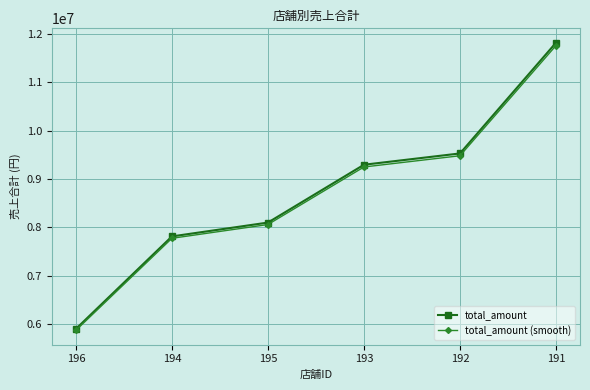

Which label corresponds to the largest value in the chart?

191